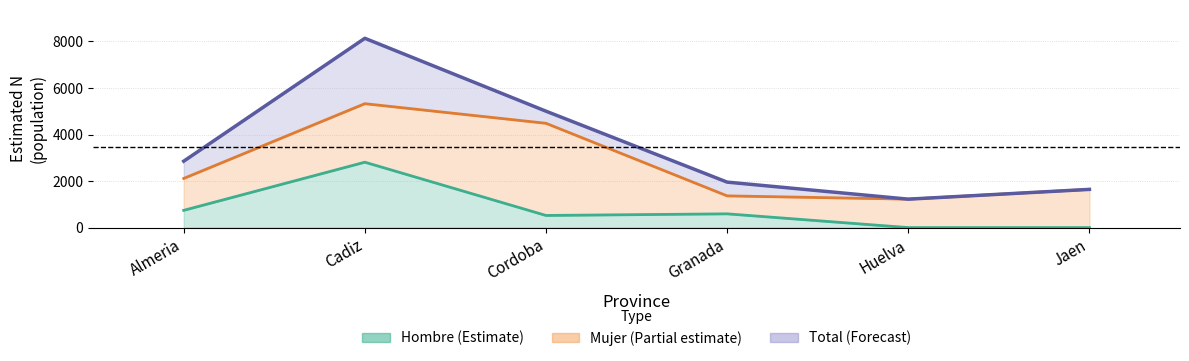

Between Cadiz and Granada, which is larger?

Cadiz